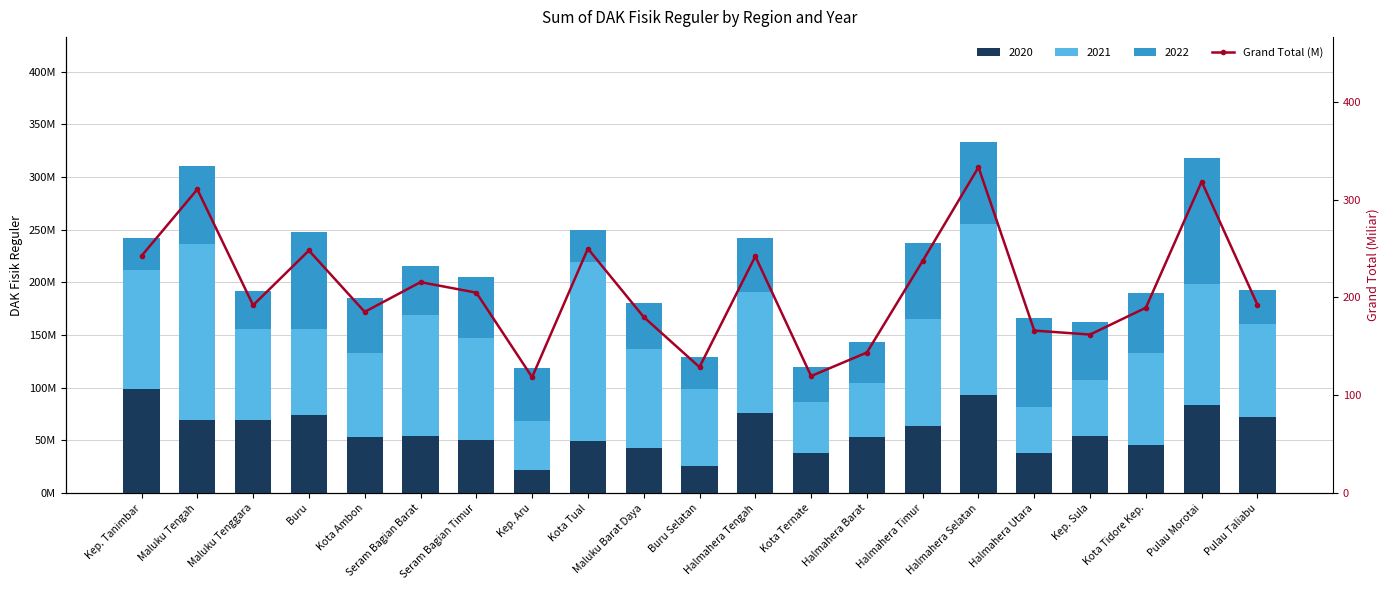

Are the bars horizontal?

No